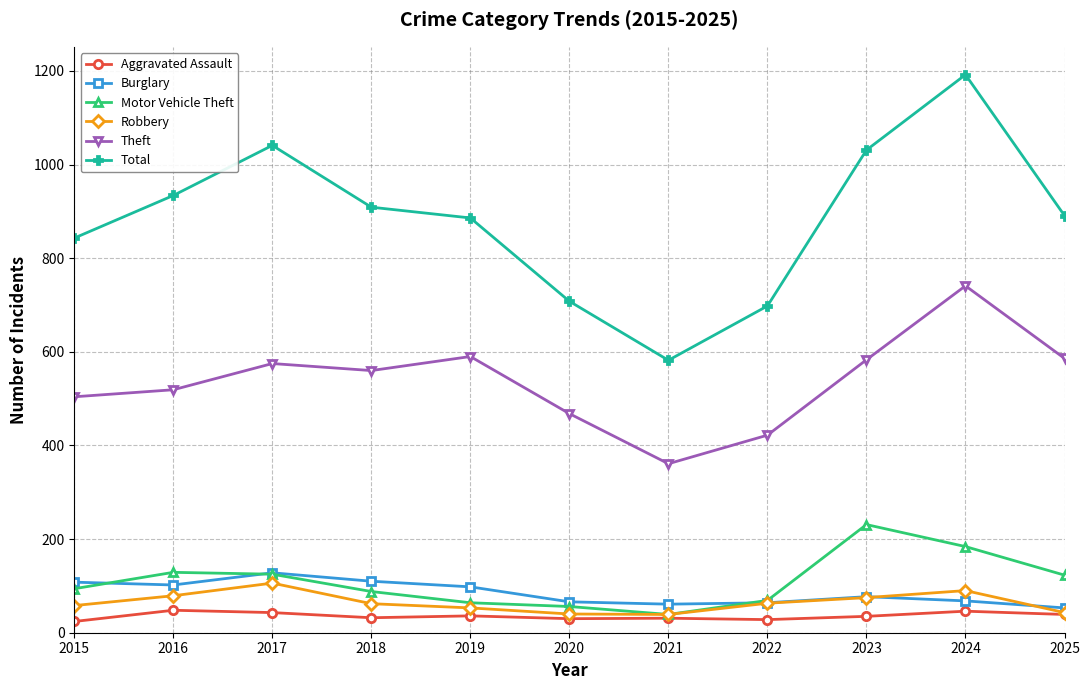

Which series has the largest total across all categories?

Total